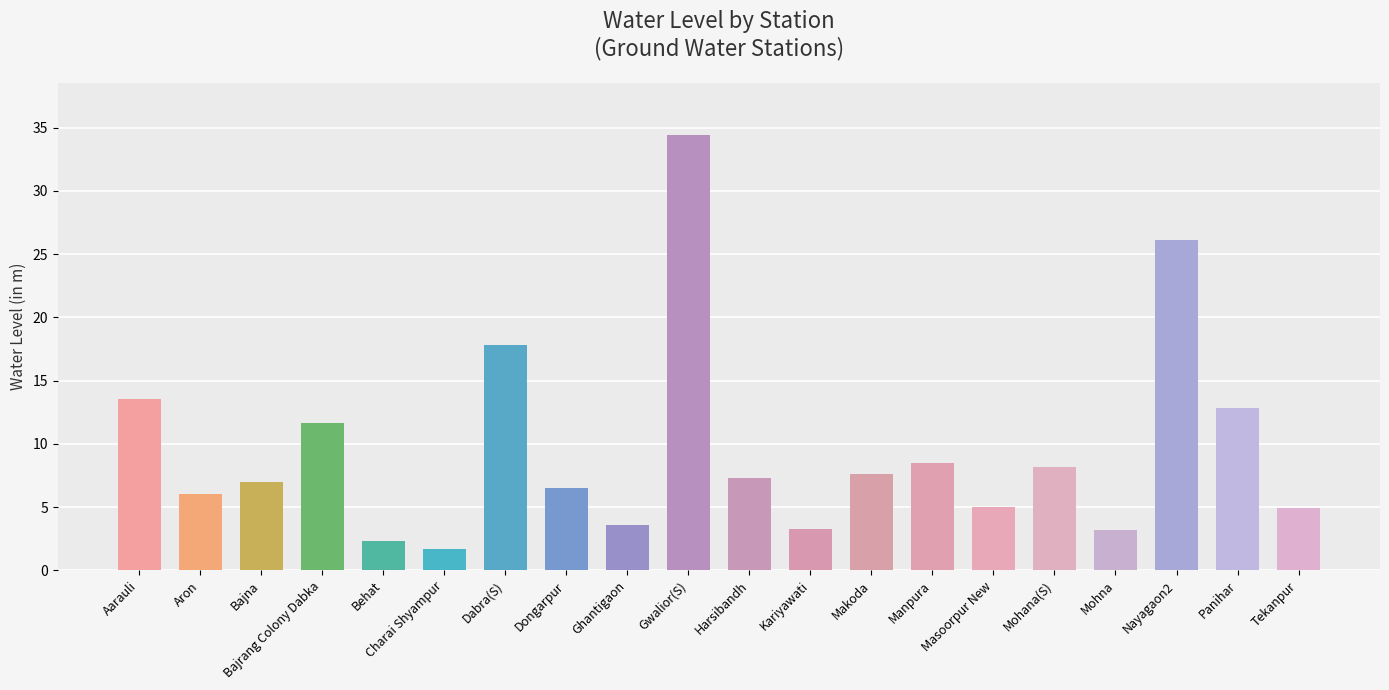

What is the average value?

9.6